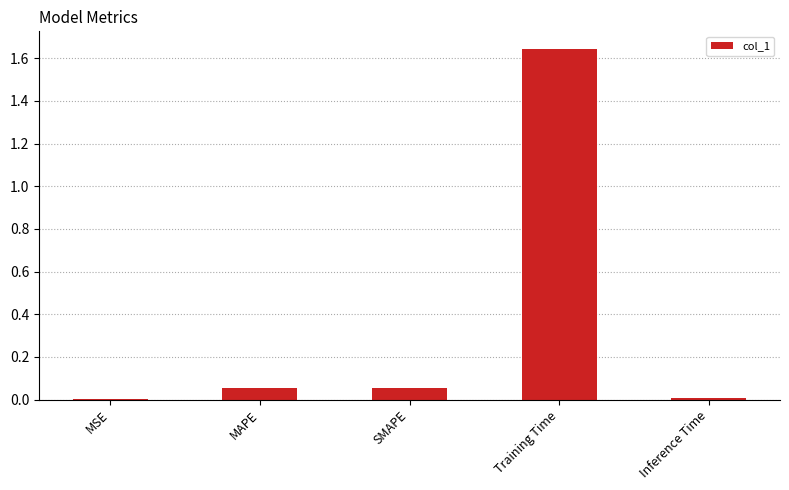

What is the sum of all values?

1.8